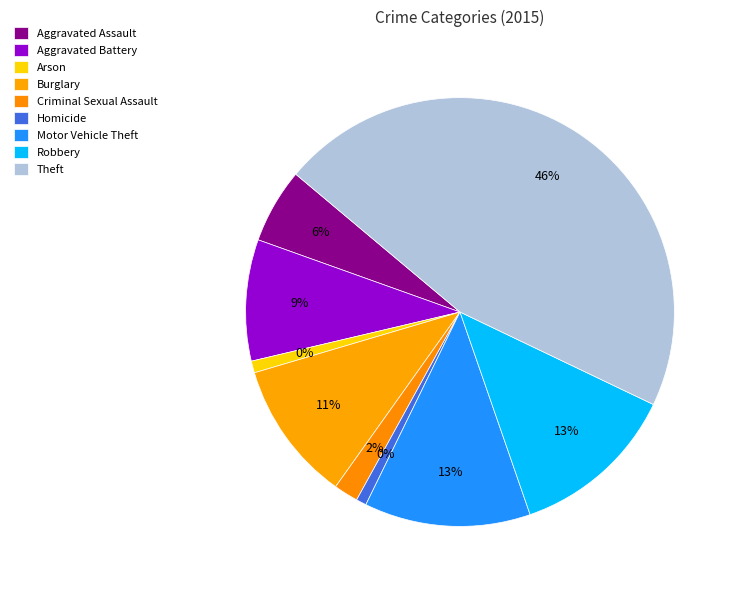

Is it true that Burglary is 24% of the pie?

False